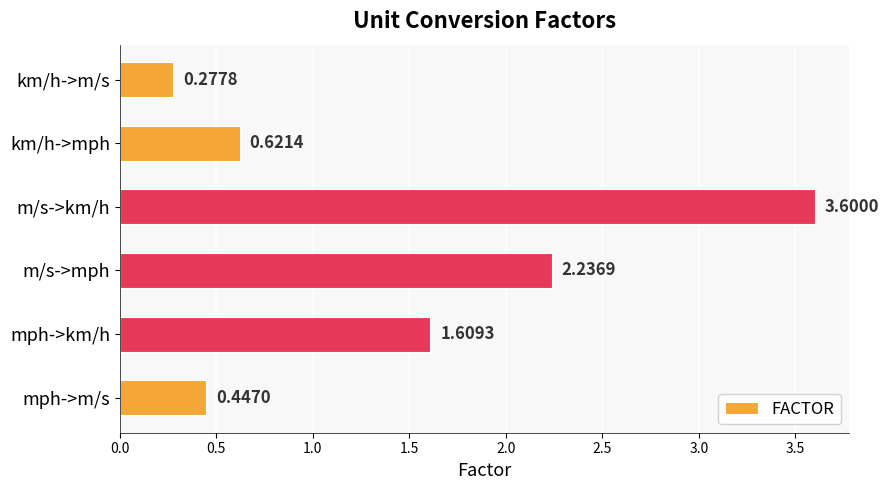

How many bars are there in total?

6